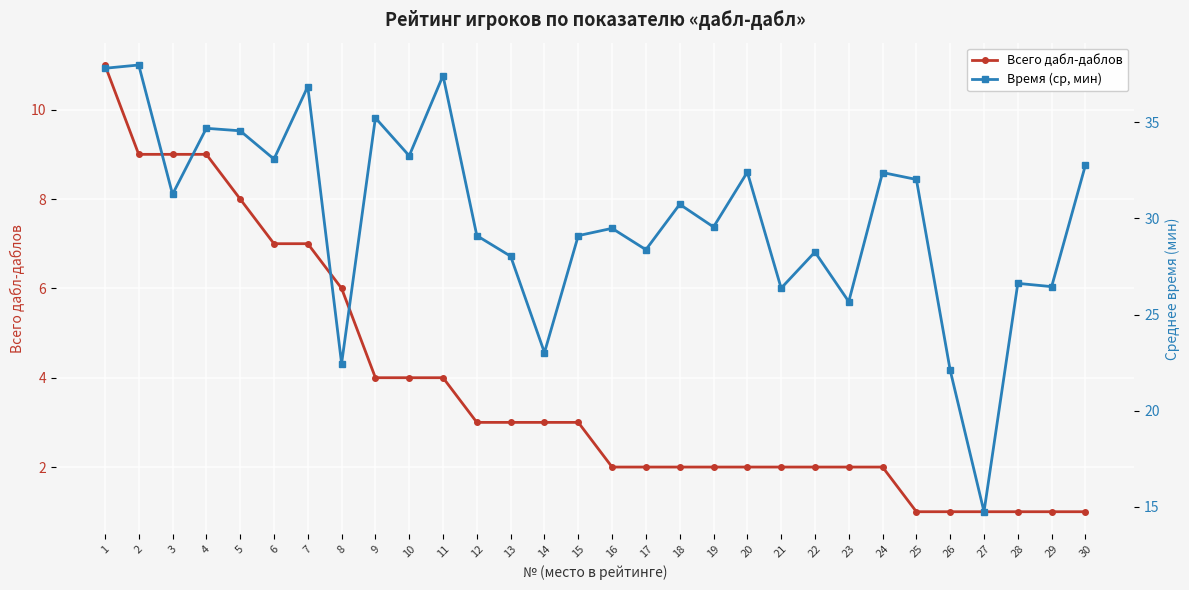

Between 17 and 30, which series saw the biggest shift?

Время (ср, мин)